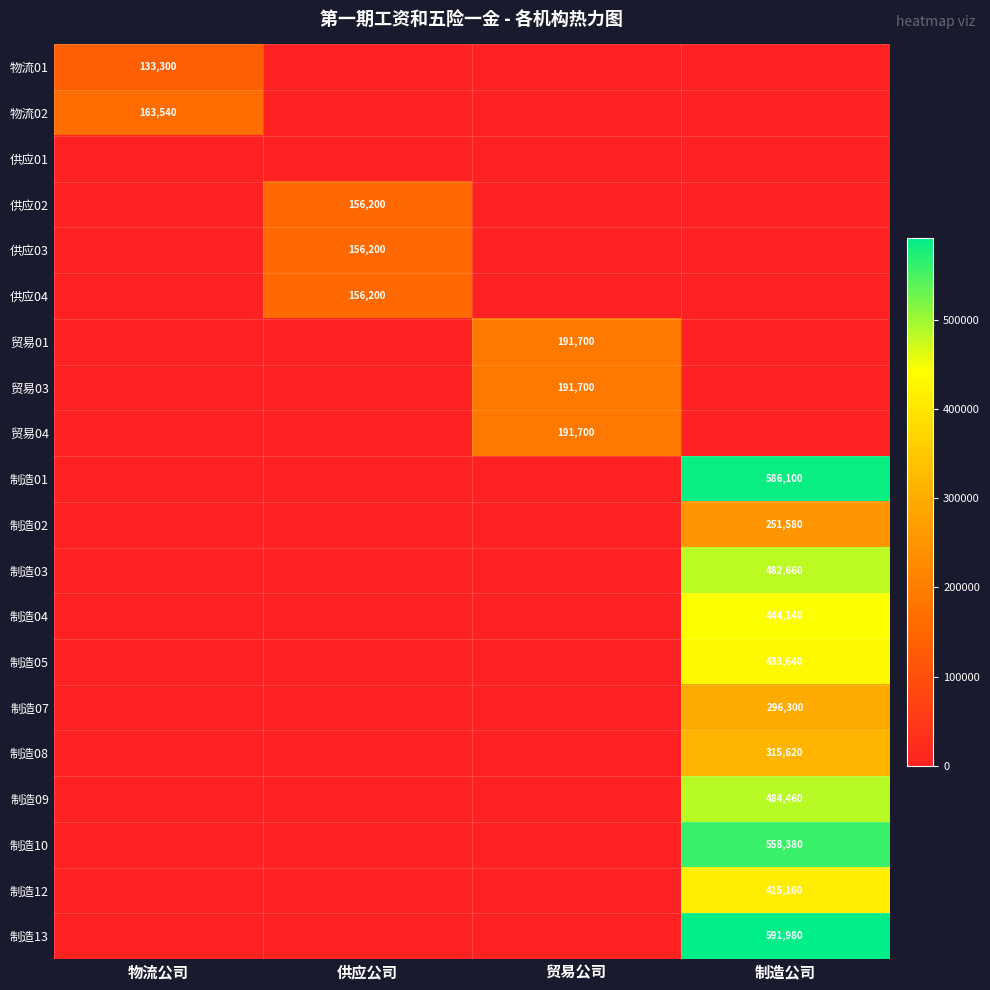

The 贸易01 series shows 191700 at 贸易公司. True or false?

True